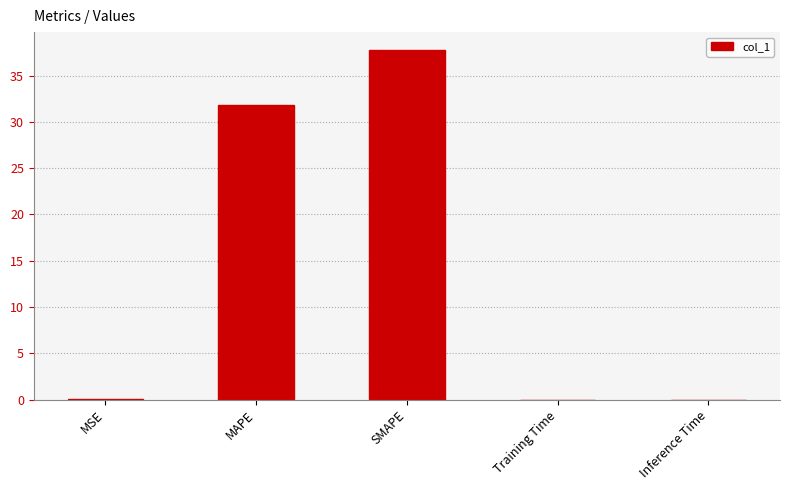

At which category does the chart reach its peak across all series?

SMAPE